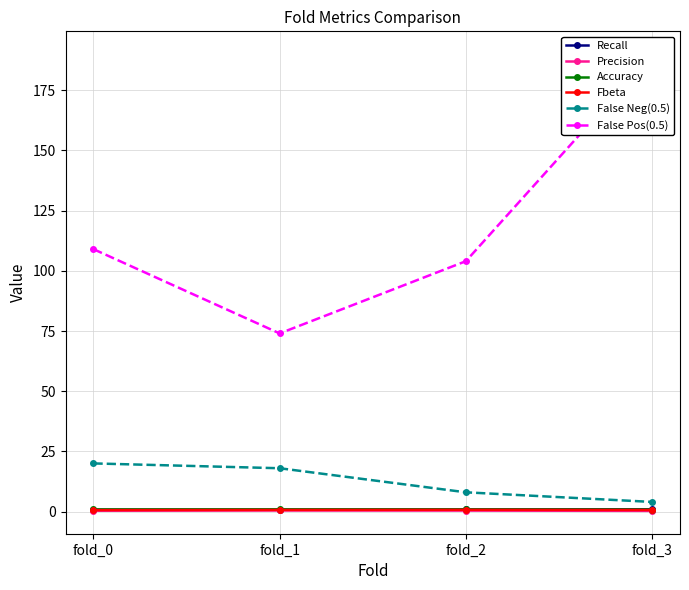

What is the difference between the Precision values at fold_0 and fold_3?

0.1